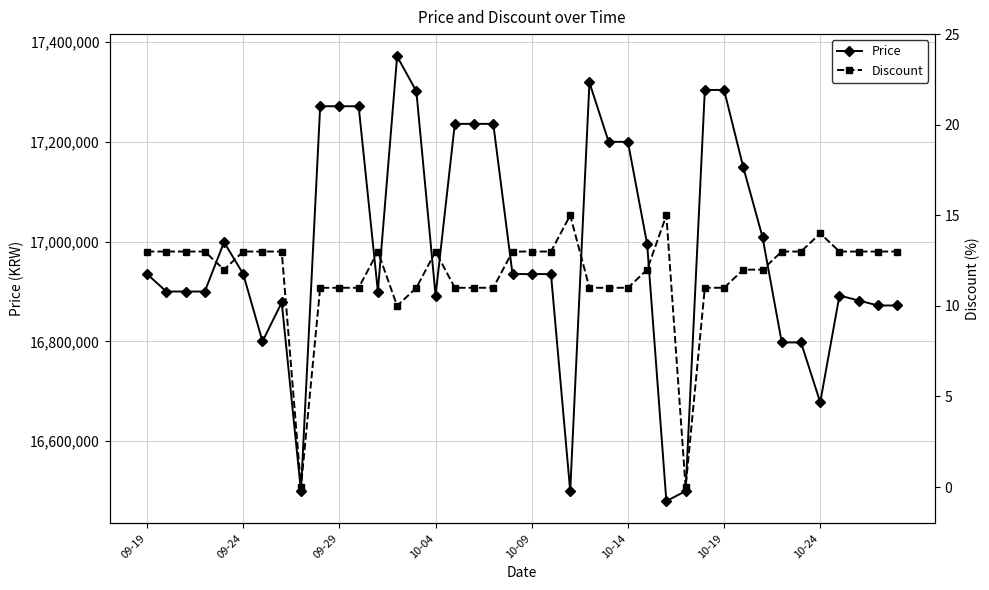

Reading left to right, what are all the values shown in this chart?

Price: 16935000	16900000	16900000	16900000	16999000	16935000	16800000	16878100	16500000	17271340	17271340	17271340	16900000	17371340	17301340	16892000	17236000	17236000	17236000	16935000	16935000	16935000	16500000	17319000	17200000	17200000	16995000	16480000	16500000	17304000	17304000	17149000	17009000	16798000	16798000	16678000	16892000	16882000	16872000	16872000
Discount: 13	13	13	13	12	13	13	13	0	11	11	11	13	10	11	13	11	11	11	13	13	13	15	11	11	11	12	15	0	11	11	12	12	13	13	14	13	13	13	13